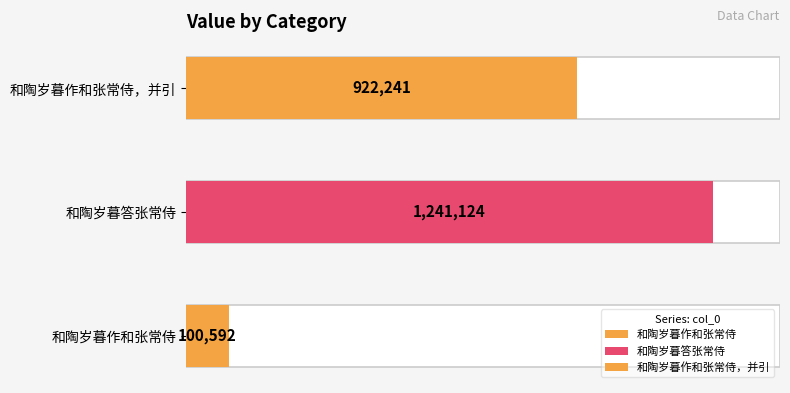

How many data points are less than 922241?

1